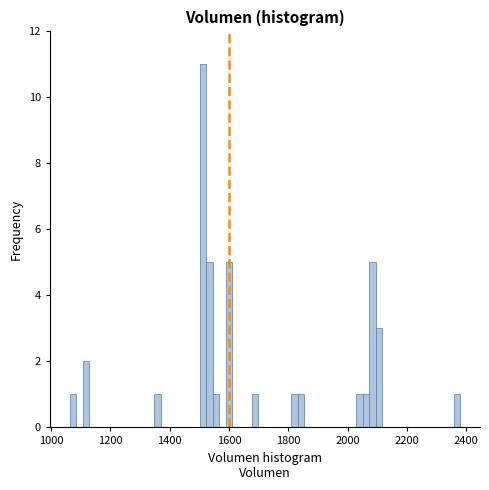

Around what value on the x-axis is the tallest bar? Give the approximate position of its centre, as read against the axis.

1520